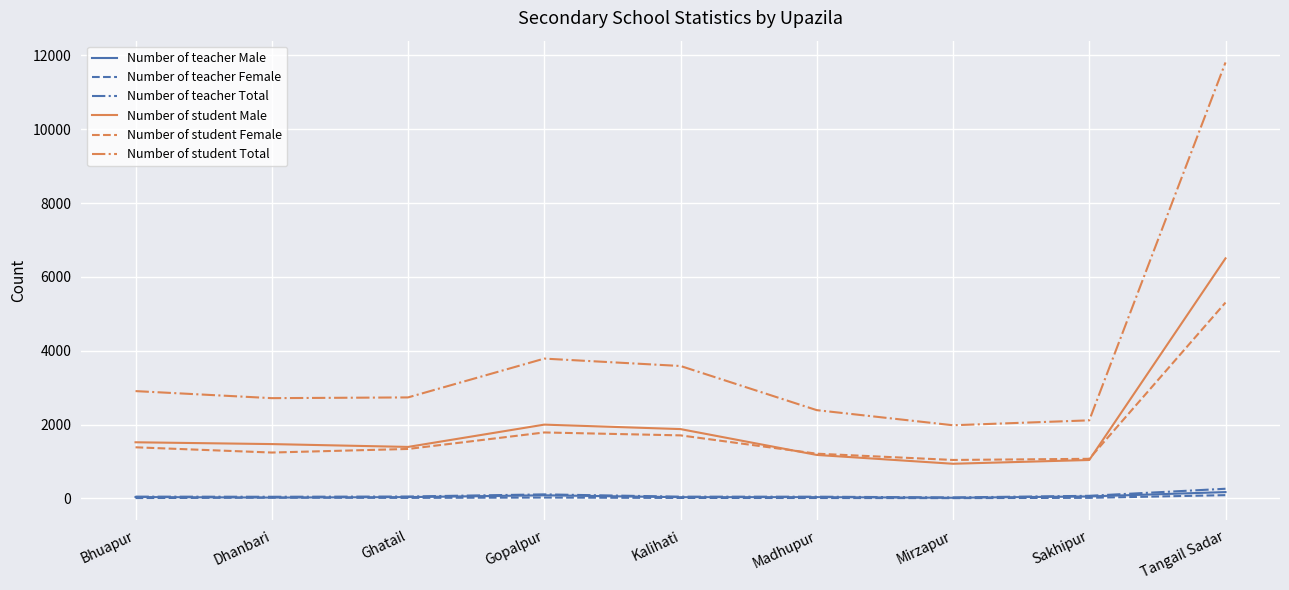

The Number of student Female series shows 2228 at Bhuapur. True or false?

False